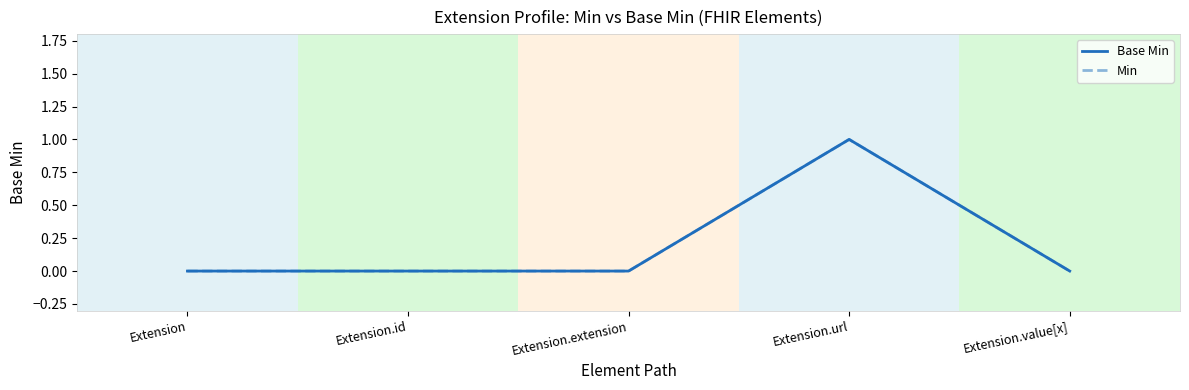

At which category does the chart reach its minimum across all series?

Extension